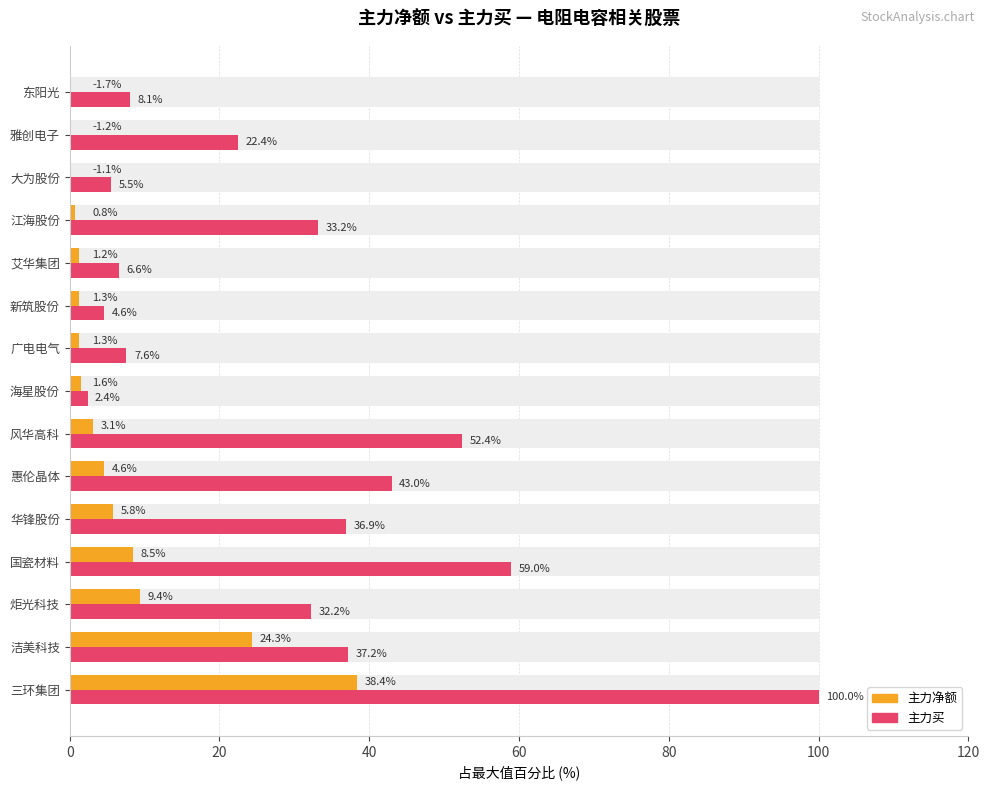

What is the maximum value shown in the chart?

100.0